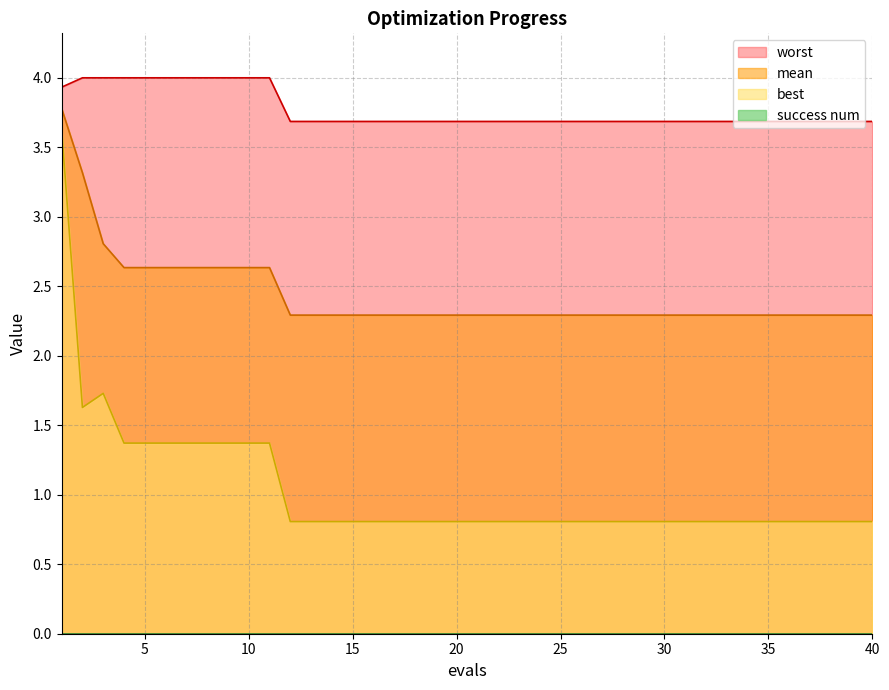

How many lines are shown in the chart?

4